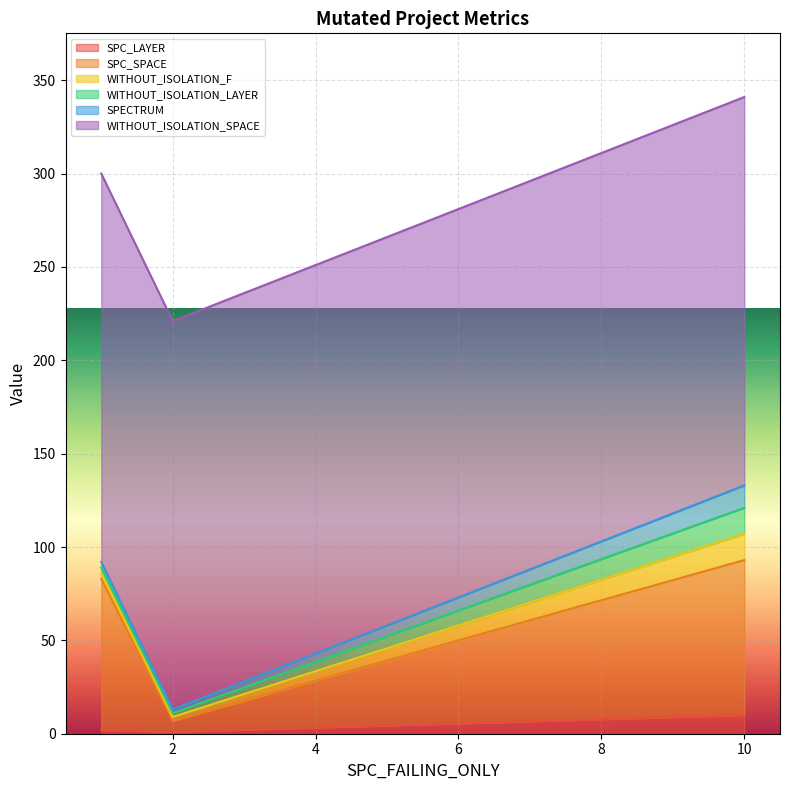

How many lines are shown in the chart?

6